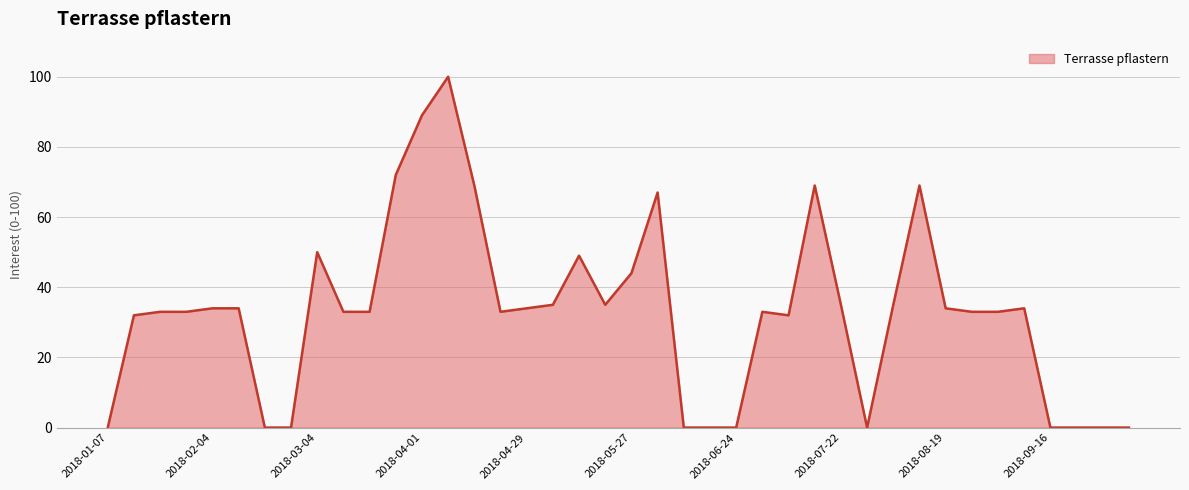

What is the difference between the maximum and minimum values?

100